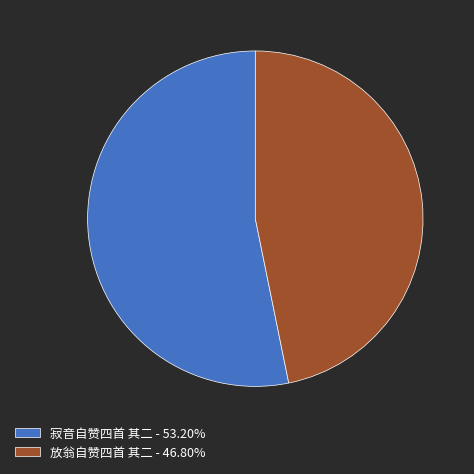

Rank the categories by value from lowest to highest.

放翁自赞四首 其二, 寂音自赞四首 其二